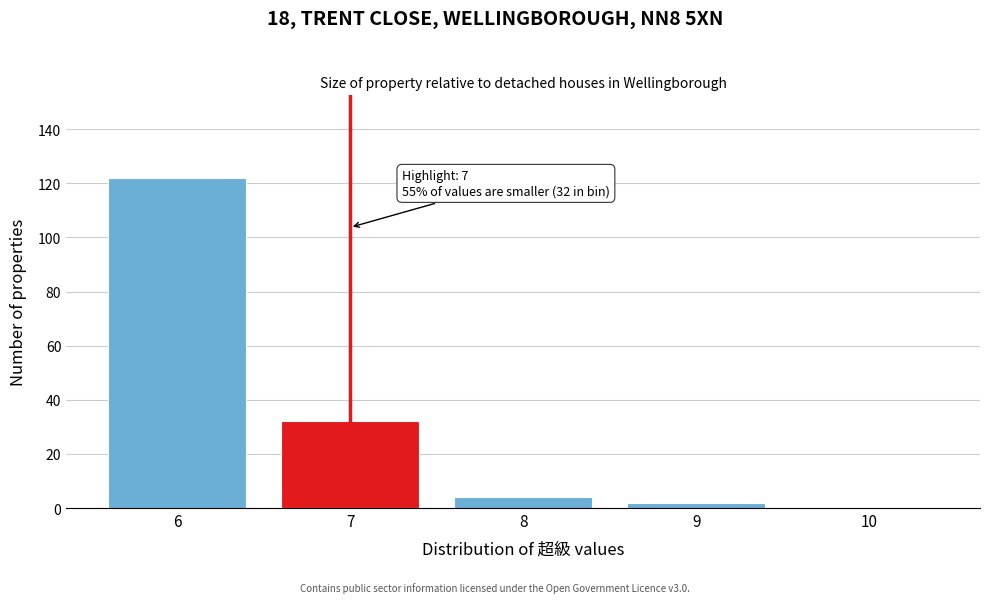

Reading left to right, transcribe all the data shown in this chart.

6=122	7=32	8=4	9=2	10=0